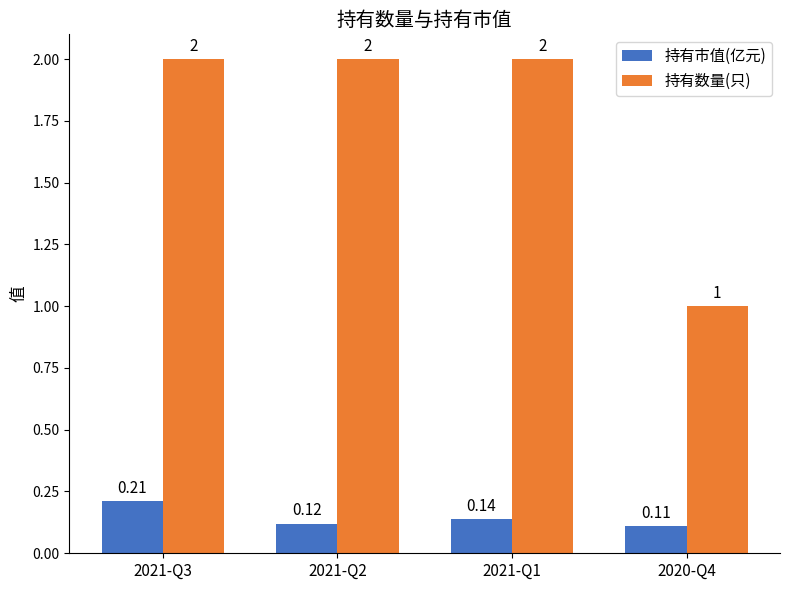

Rank the series by their average value, from lowest to highest.

持有市值(亿元), 持有数量(只)